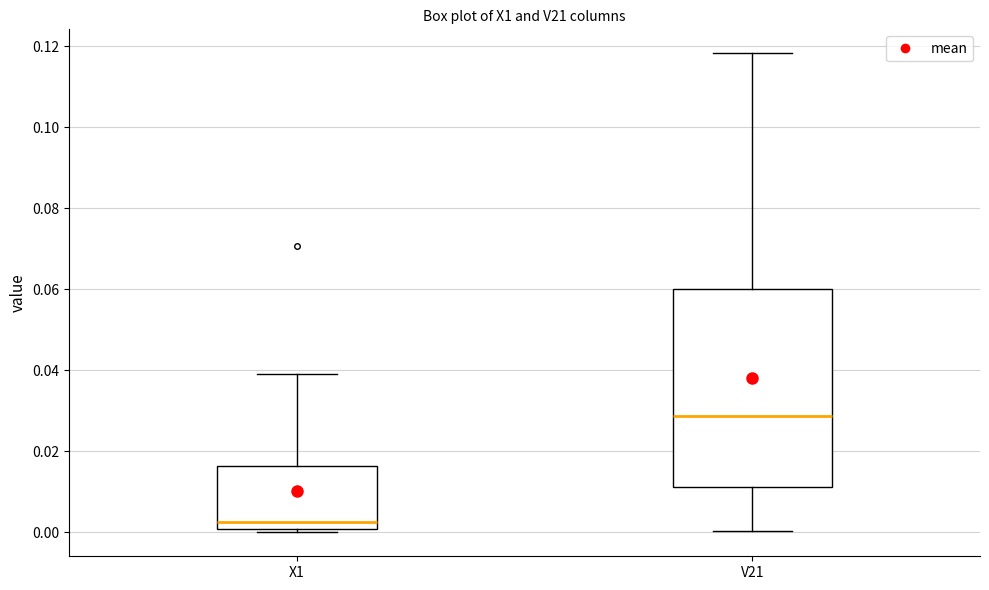

Comparing the boxes themselves (not the whiskers), which one is the tallest?

V21